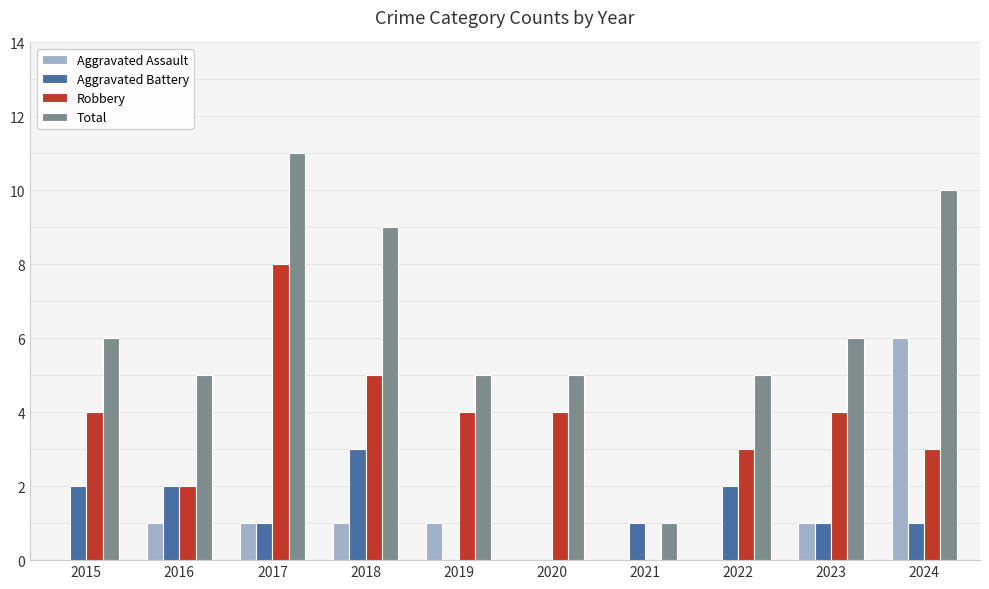

What is the sum of all Robbery values?

37